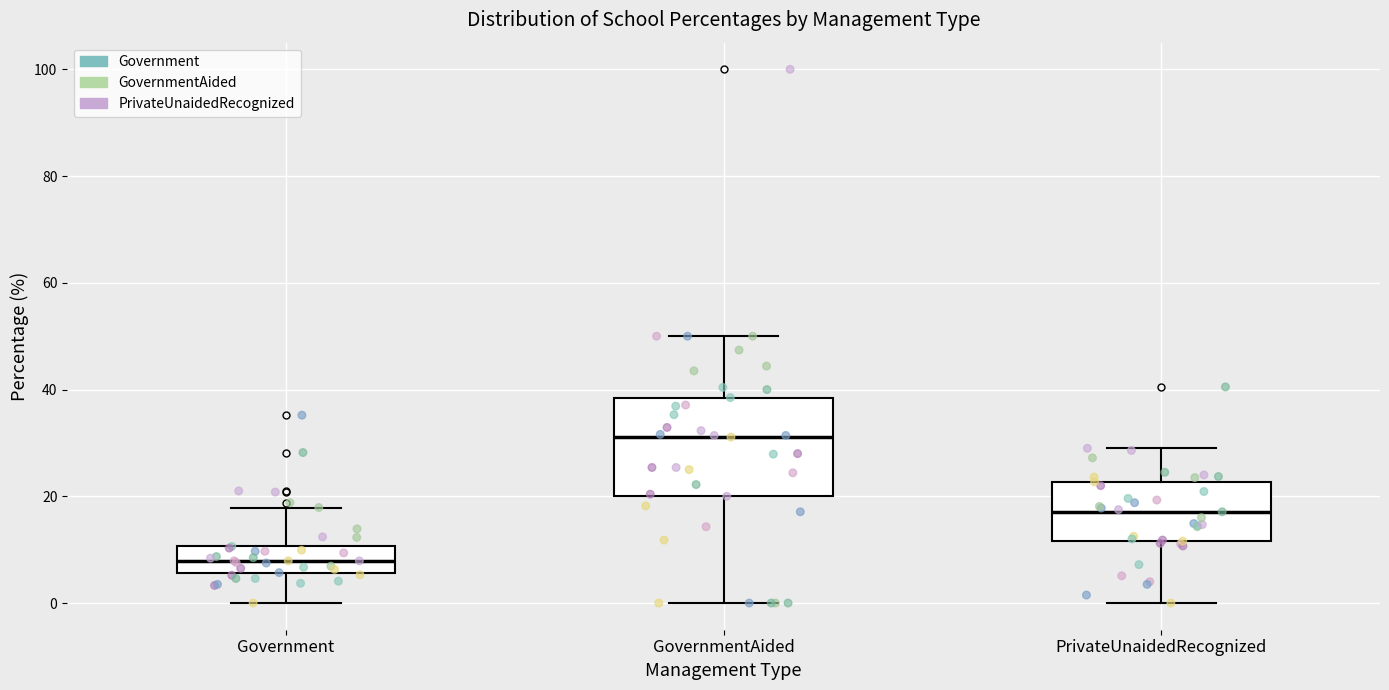

Where is the lower edge of the box for Government on the y-axis? The values are not printed on the chart, so give them approximately, as read against the axis.

6